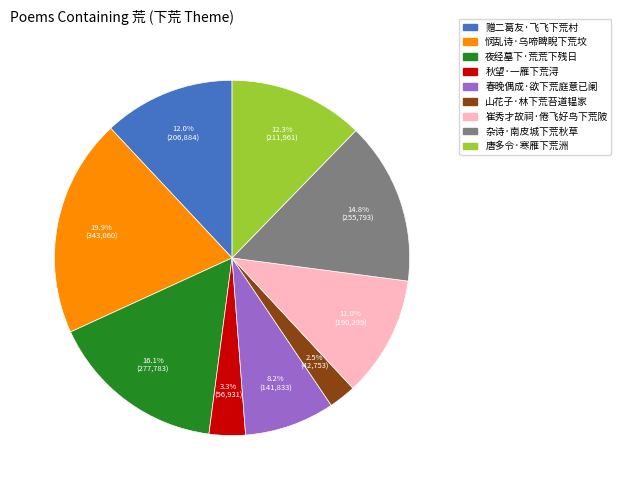

What is the ratio of the value at 夜经墓下·荒荒下残日 to the value at 杂诗·南皮城下荒秋草?

1.1